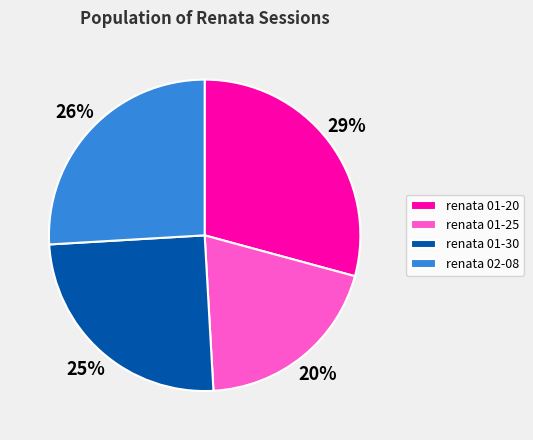

Is it true that renata 02-08 is 26% of the pie?

True